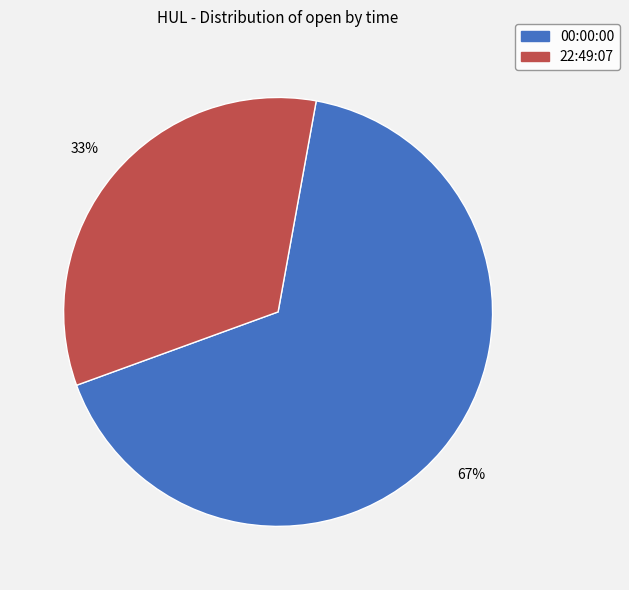

What is the largest slice in the pie chart?

00:00:00